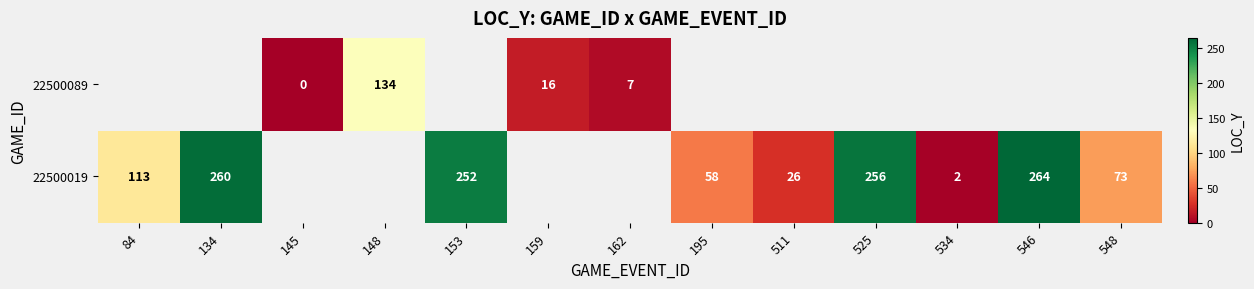

Between 525 and 548, which is larger?

525